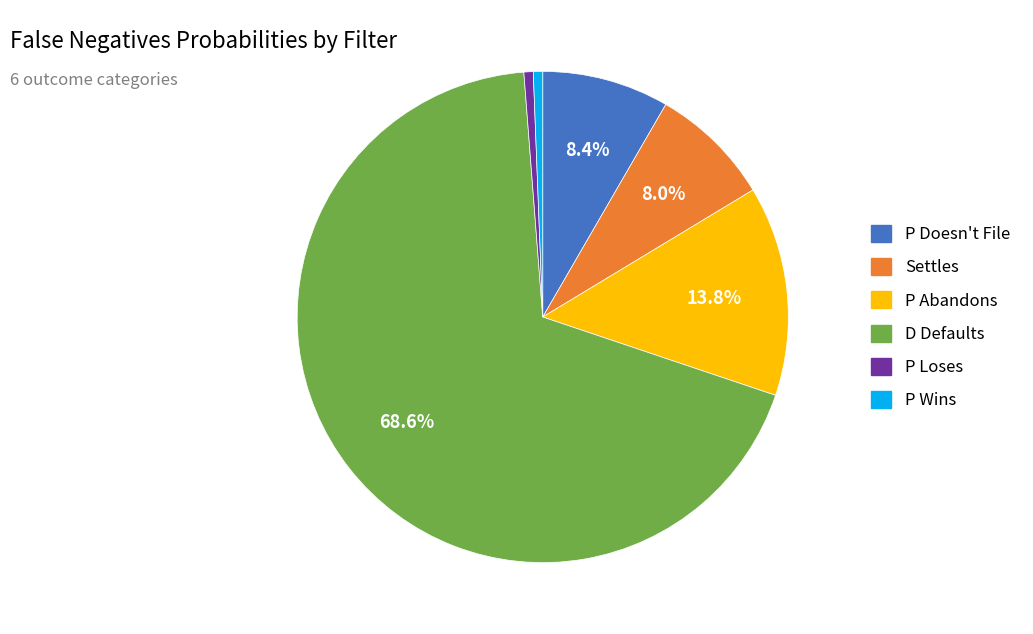

The Settles slice represents 1% of the pie. True or false?

False